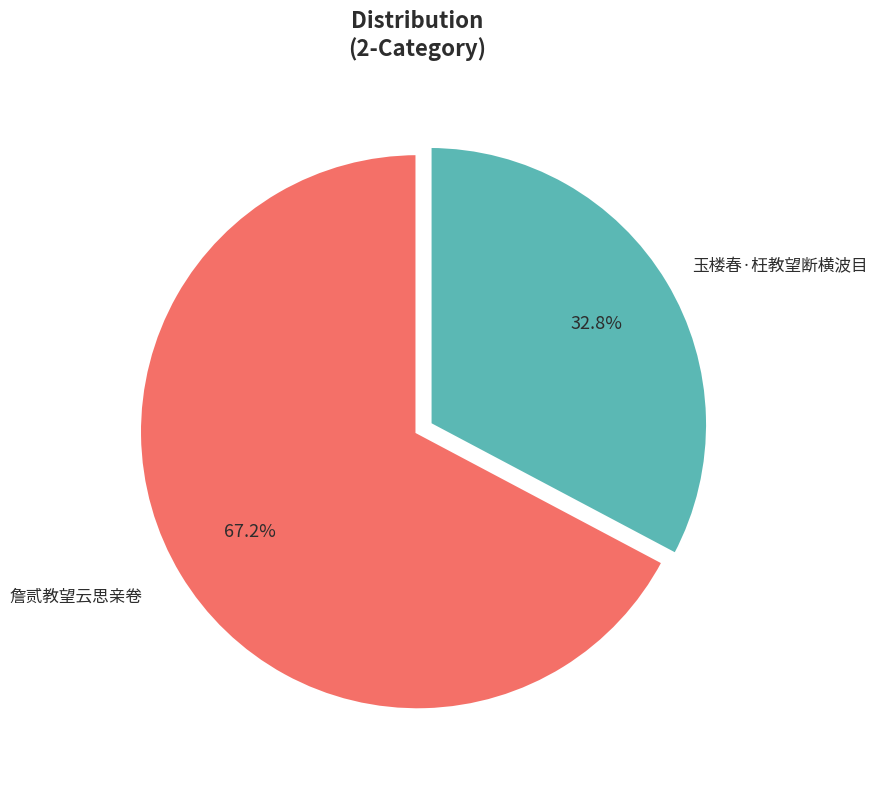

Is there any slice that represents more than half of the pie?

Yes